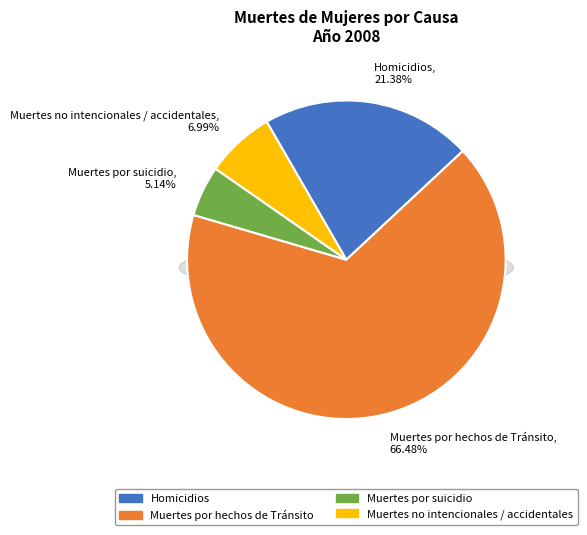

Which category has the biggest portion of the pie?

Muertes por hechos de Tránsito